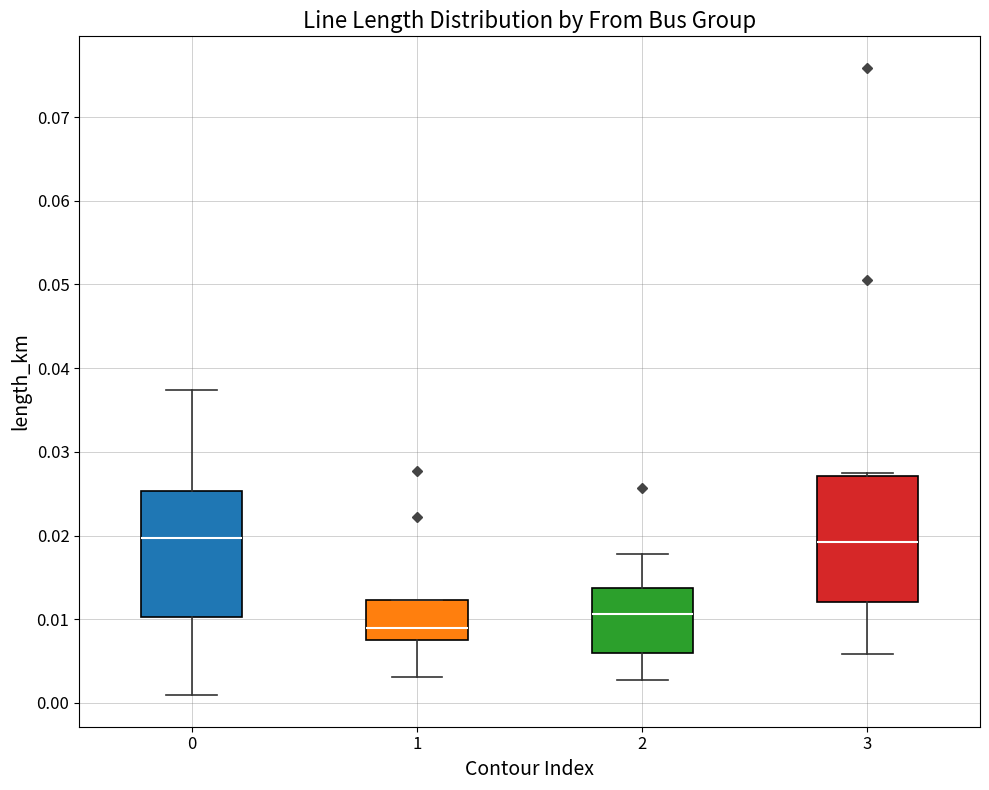

Reading left to right, read every box against the y-axis: the position of its median line, the range the box covers, and the ends of its whiskers. The values are not printed on the chart, so give them approximately, as read against the axis.

0: median 0.020, box 0.010 to 0.025, whiskers 0.001 to 0.037
1: median 0.009, box 0.008 to 0.012, whiskers 0.003 to 0.012
2: median 0.011, box 0.006 to 0.014, whiskers 0.003 to 0.018
3: median 0.019, box 0.012 to 0.027, whiskers 0.006 to 0.027 (just above the box's upper edge)